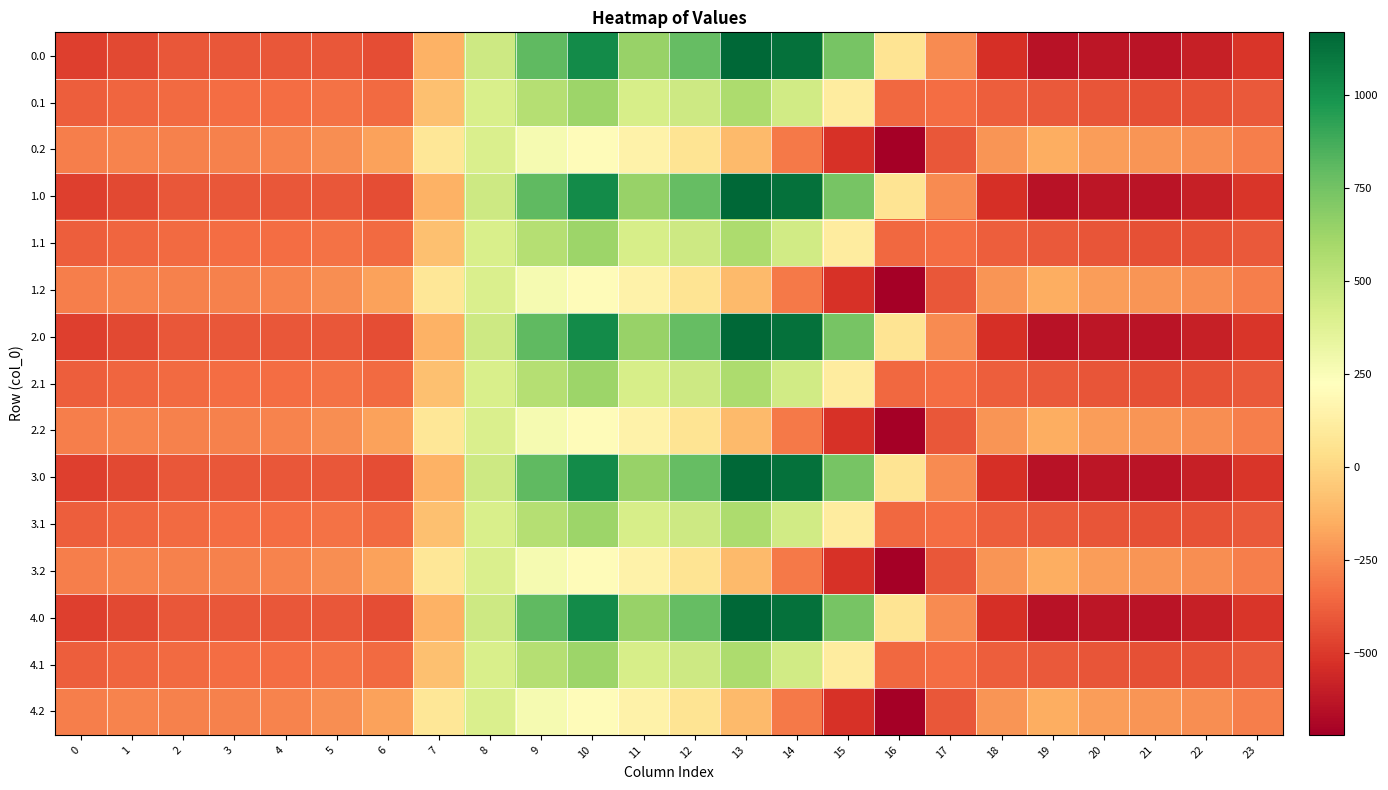

Reading left to right, what are all the values shown in this chart?

0.0: 0=-482.0	1=-449.5	2=-410.3	3=-404.4	4=-404.9	5=-410.8	6=-435.0	7=-136.4	8=454.2	9=804.0	10=1023.2	11=640.9	12=784.4	13=1167.2	14=1128.3	15=739.0	16=67.6	17=-250.3	18=-529.6	19=-644.5	20=-629.9	21=-638.4	22=-592.3	23=-511.3
0.1: 0=-384.6	1=-361.1	2=-347.9	3=-342.7	4=-339.6	5=-329.5	6=-345.2	7=-81.6	8=412.6	9=542.1	10=628.1	11=415.4	12=456.1	13=574.0	14=438.6	15=111.1	16=-353.7	17=-340.1	18=-388.5	19=-399.7	20=-414.5	21=-432.4	22=-419.9	23=-399.4
0.2: 0=-287.1	1=-272.7	2=-285.5	3=-281.0	4=-274.4	5=-248.1	6=-187.1	7=77.9	8=407.2	9=271.1	10=202.5	11=149.1	12=65.2	13=-104.4	14=-301.9	15=-522.2	16=-721.2	17=-409.5	18=-223.1	19=-151.1	20=-199.2	21=-226.4	22=-247.4	23=-287.5
1.0: 0=-482.0	1=-449.5	2=-410.3	3=-404.4	4=-404.9	5=-410.8	6=-435.0	7=-136.4	8=454.2	9=804.0	10=1023.2	11=640.9	12=784.4	13=1167.2	14=1128.3	15=739.0	16=67.6	17=-250.3	18=-529.6	19=-644.5	20=-629.9	21=-638.4	22=-592.3	23=-511.3
1.1: 0=-384.6	1=-361.1	2=-347.9	3=-342.7	4=-339.6	5=-329.5	6=-345.2	7=-81.6	8=412.6	9=542.1	10=628.1	11=415.4	12=456.1	13=574.0	14=438.6	15=111.1	16=-353.7	17=-340.1	18=-388.5	19=-399.7	20=-414.5	21=-432.4	22=-419.9	23=-399.4
1.2: 0=-287.1	1=-272.7	2=-285.5	3=-281.0	4=-274.4	5=-248.1	6=-187.1	7=77.9	8=407.2	9=271.1	10=202.5	11=149.1	12=65.2	13=-104.4	14=-301.9	15=-522.2	16=-721.2	17=-409.5	18=-223.1	19=-151.1	20=-199.2	21=-226.4	22=-247.4	23=-287.5
2.0: 0=-482.0	1=-449.5	2=-410.3	3=-404.4	4=-404.9	5=-410.8	6=-435.0	7=-136.4	8=454.2	9=804.0	10=1023.2	11=640.9	12=784.4	13=1167.2	14=1128.3	15=739.0	16=67.6	17=-250.3	18=-529.6	19=-644.5	20=-629.9	21=-638.4	22=-592.3	23=-511.3
2.1: 0=-384.6	1=-361.1	2=-347.9	3=-342.7	4=-339.6	5=-329.5	6=-345.2	7=-81.6	8=412.6	9=542.1	10=628.1	11=415.4	12=456.1	13=574.0	14=438.6	15=111.1	16=-353.7	17=-340.1	18=-388.5	19=-399.7	20=-414.5	21=-432.4	22=-419.9	23=-399.4
2.2: 0=-287.1	1=-272.7	2=-285.5	3=-281.0	4=-274.4	5=-248.1	6=-187.1	7=77.9	8=407.2	9=271.1	10=202.5	11=149.1	12=65.2	13=-104.4	14=-301.9	15=-522.2	16=-721.2	17=-409.5	18=-223.1	19=-151.1	20=-199.2	21=-226.4	22=-247.4	23=-287.5
3.0: 0=-482.0	1=-449.5	2=-410.3	3=-404.4	4=-404.9	5=-410.8	6=-435.0	7=-136.4	8=454.2	9=804.0	10=1023.2	11=640.9	12=784.4	13=1167.2	14=1128.3	15=739.0	16=67.6	17=-250.3	18=-529.6	19=-644.5	20=-629.9	21=-638.4	22=-592.3	23=-511.3
3.1: 0=-384.6	1=-361.1	2=-347.9	3=-342.7	4=-339.6	5=-329.5	6=-345.2	7=-81.6	8=412.6	9=542.1	10=628.1	11=415.4	12=456.1	13=574.0	14=438.6	15=111.1	16=-353.7	17=-340.1	18=-388.5	19=-399.7	20=-414.5	21=-432.4	22=-419.9	23=-399.4
3.2: 0=-287.1	1=-272.7	2=-285.5	3=-281.0	4=-274.4	5=-248.1	6=-187.1	7=77.9	8=407.2	9=271.1	10=202.5	11=149.1	12=65.2	13=-104.4	14=-301.9	15=-522.2	16=-721.2	17=-409.5	18=-223.1	19=-151.1	20=-199.2	21=-226.4	22=-247.4	23=-287.5
4.0: 0=-482.0	1=-449.5	2=-410.3	3=-404.4	4=-404.9	5=-410.8	6=-435.0	7=-136.4	8=454.2	9=804.0	10=1023.2	11=640.9	12=784.4	13=1167.2	14=1128.3	15=739.0	16=67.6	17=-250.3	18=-529.6	19=-644.5	20=-629.9	21=-638.4	22=-592.3	23=-511.3
4.1: 0=-384.6	1=-361.1	2=-347.9	3=-342.7	4=-339.6	5=-329.5	6=-345.2	7=-81.6	8=412.6	9=542.1	10=628.1	11=415.4	12=456.1	13=574.0	14=438.6	15=111.1	16=-353.7	17=-340.1	18=-388.5	19=-399.7	20=-414.5	21=-432.4	22=-419.9	23=-399.4
4.2: 0=-287.1	1=-272.7	2=-285.5	3=-281.0	4=-274.4	5=-248.1	6=-187.1	7=77.9	8=407.2	9=271.1	10=202.5	11=149.1	12=65.2	13=-104.4	14=-301.9	15=-522.2	16=-721.2	17=-409.5	18=-223.1	19=-151.1	20=-199.2	21=-226.4	22=-247.4	23=-287.5